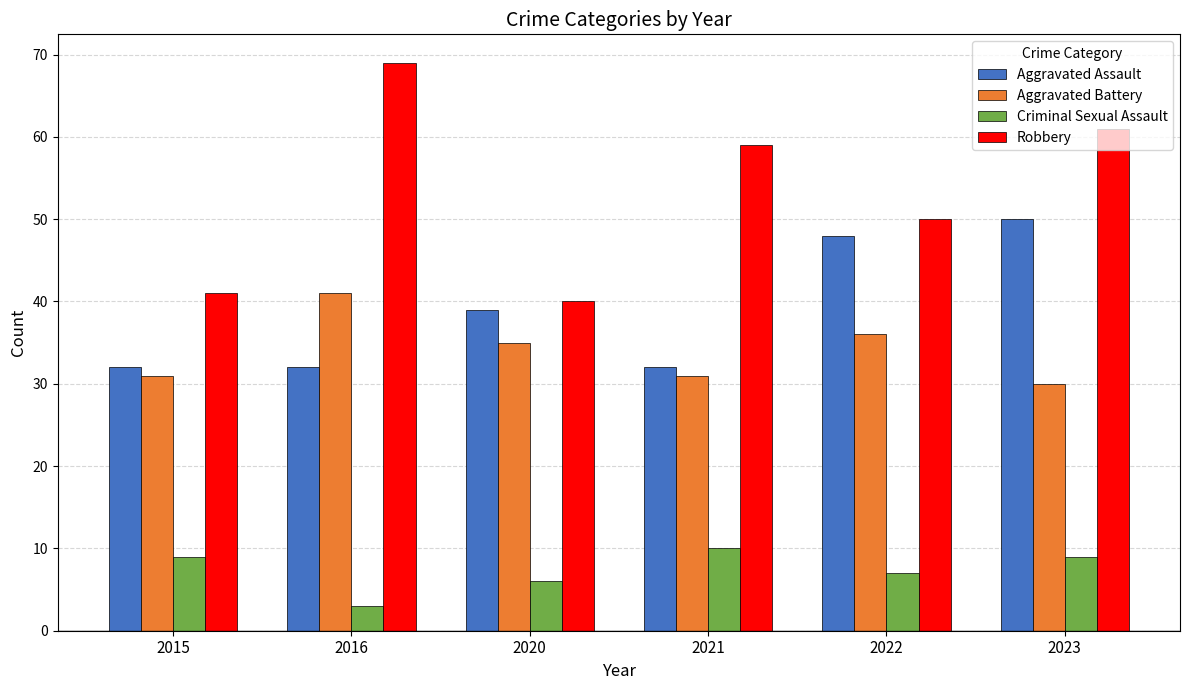

Rank the series by their maximum value, from highest to lowest.

Robbery, Aggravated Assault, Aggravated Battery, Criminal Sexual Assault